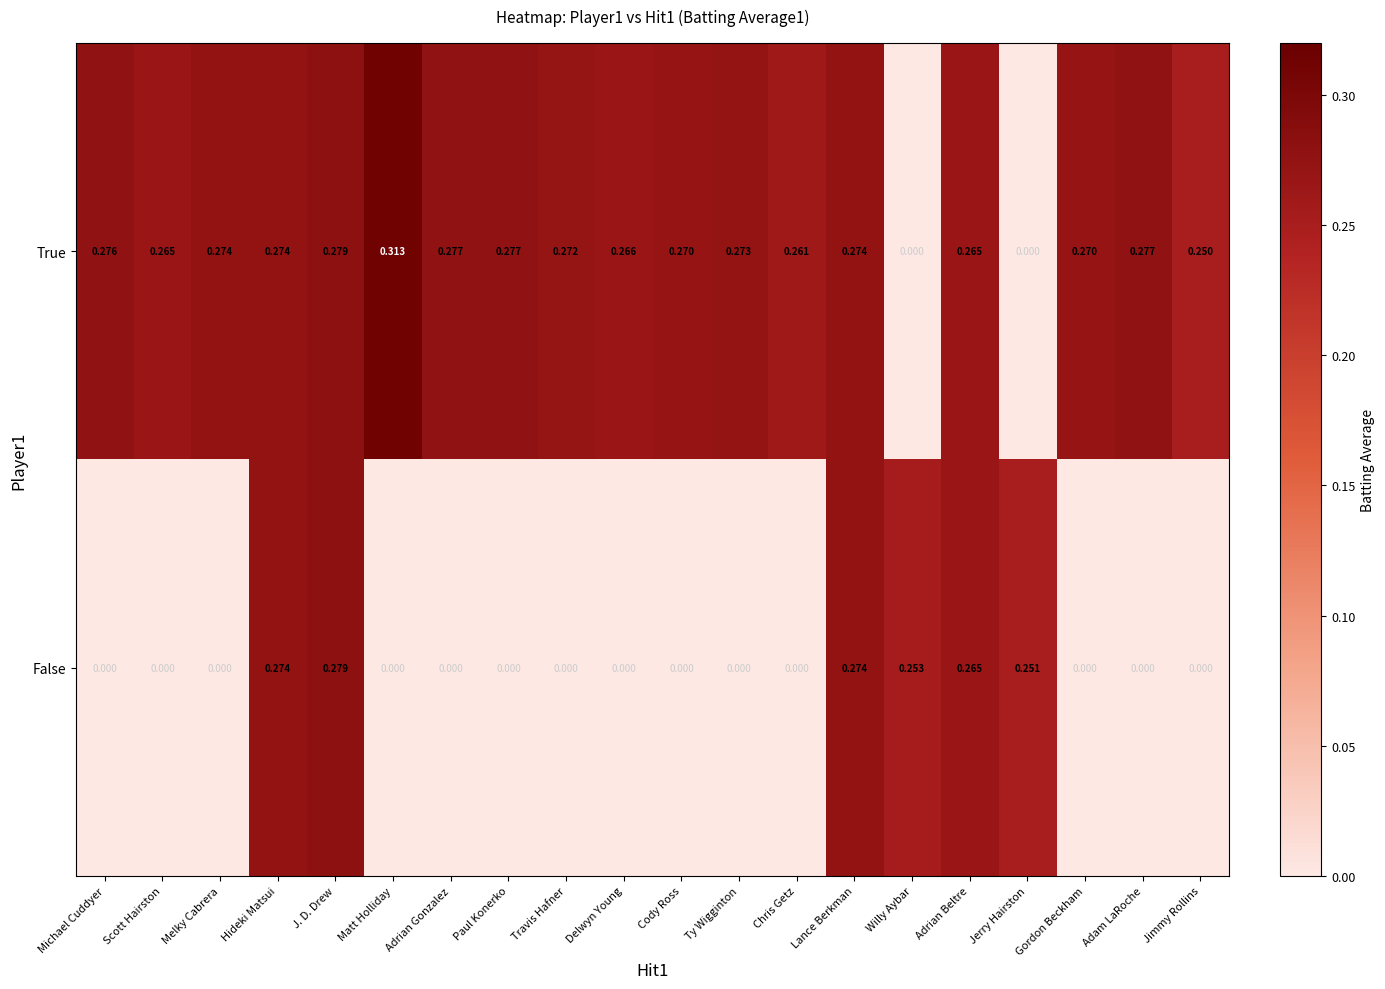

Between Ty Wigginton and Jimmy Rollins, which series saw the biggest shift?

True